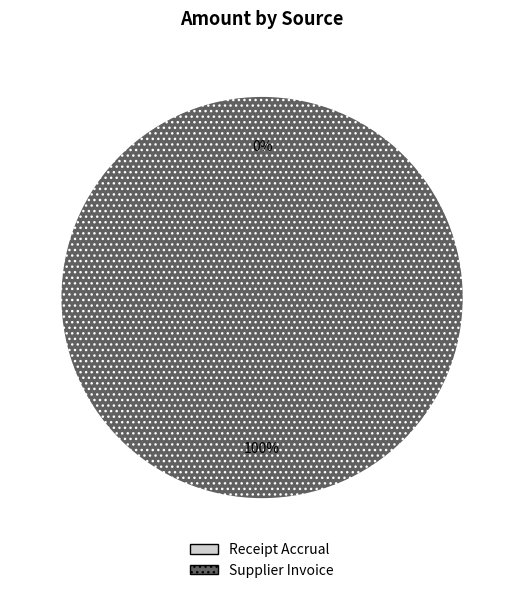

Between Receipt Accrual and Supplier Invoice, which is larger?

Supplier Invoice